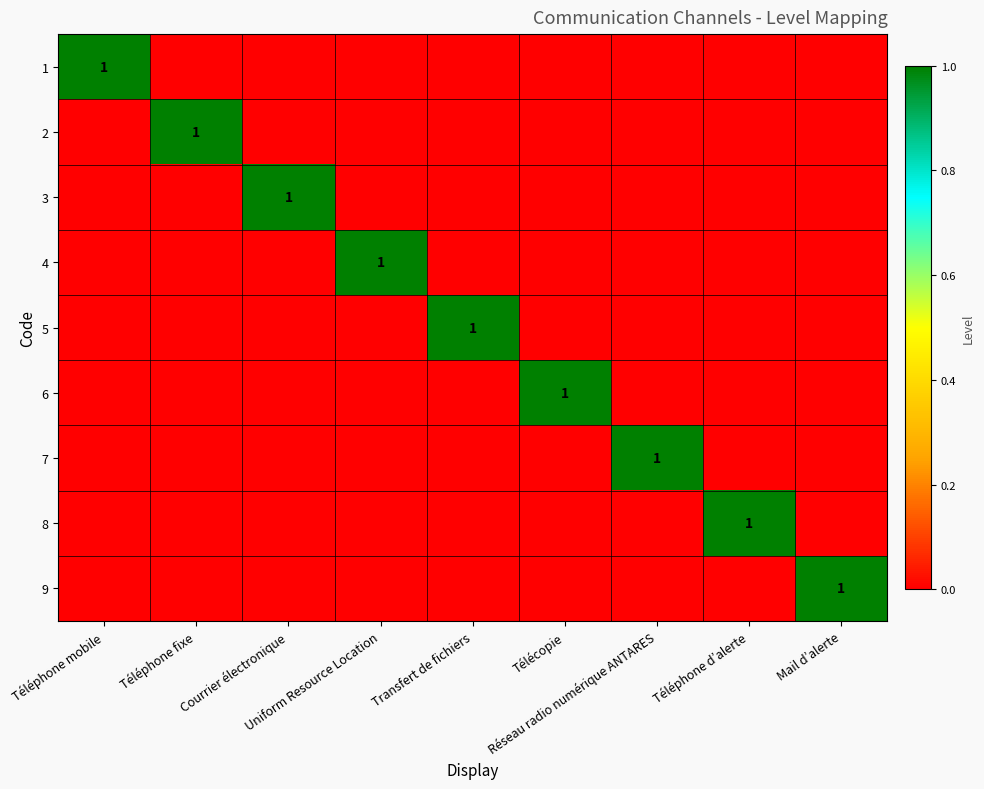

How many positive values does the 4 series have?

1